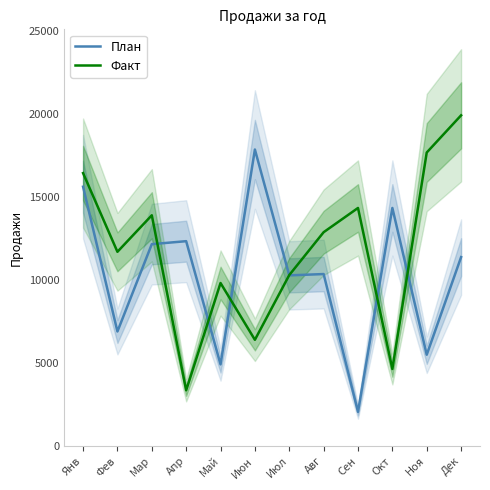

Does the chart display data point markers on the line(s)?

No